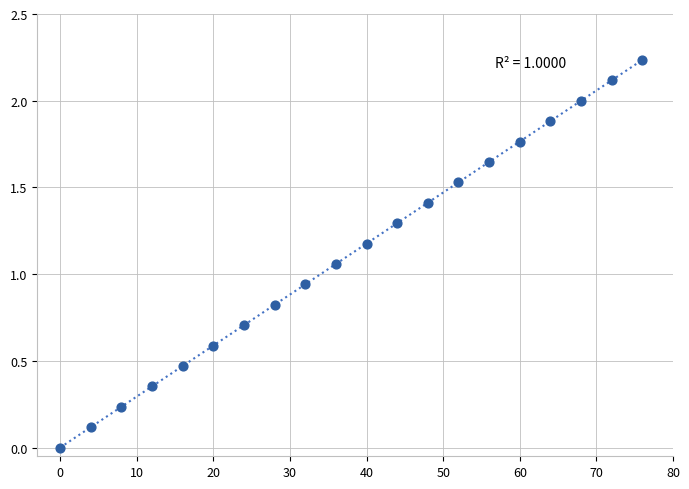

What is the range of X values (max minus min)?

76.0